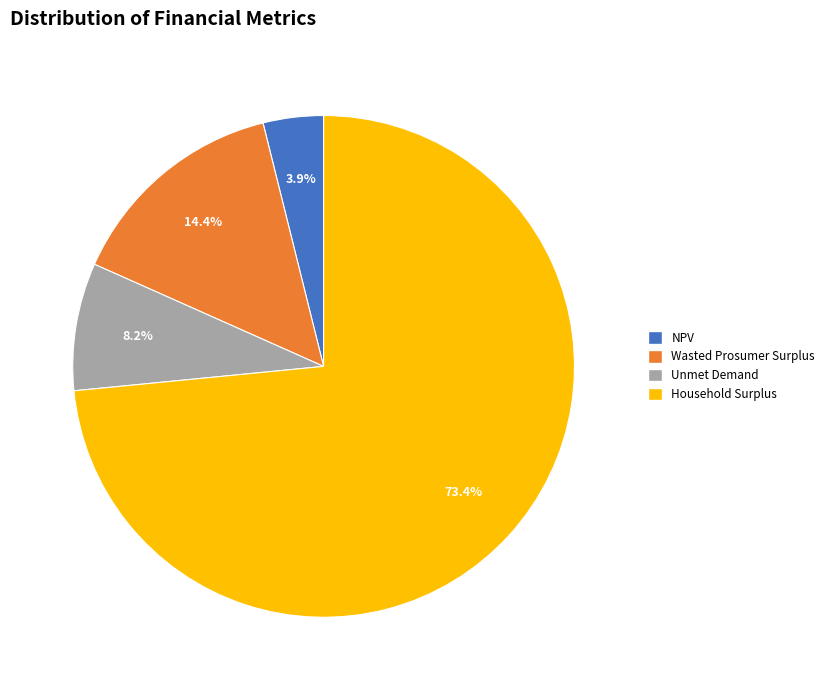

To the nearest percent, what is the average slice percentage?

25%